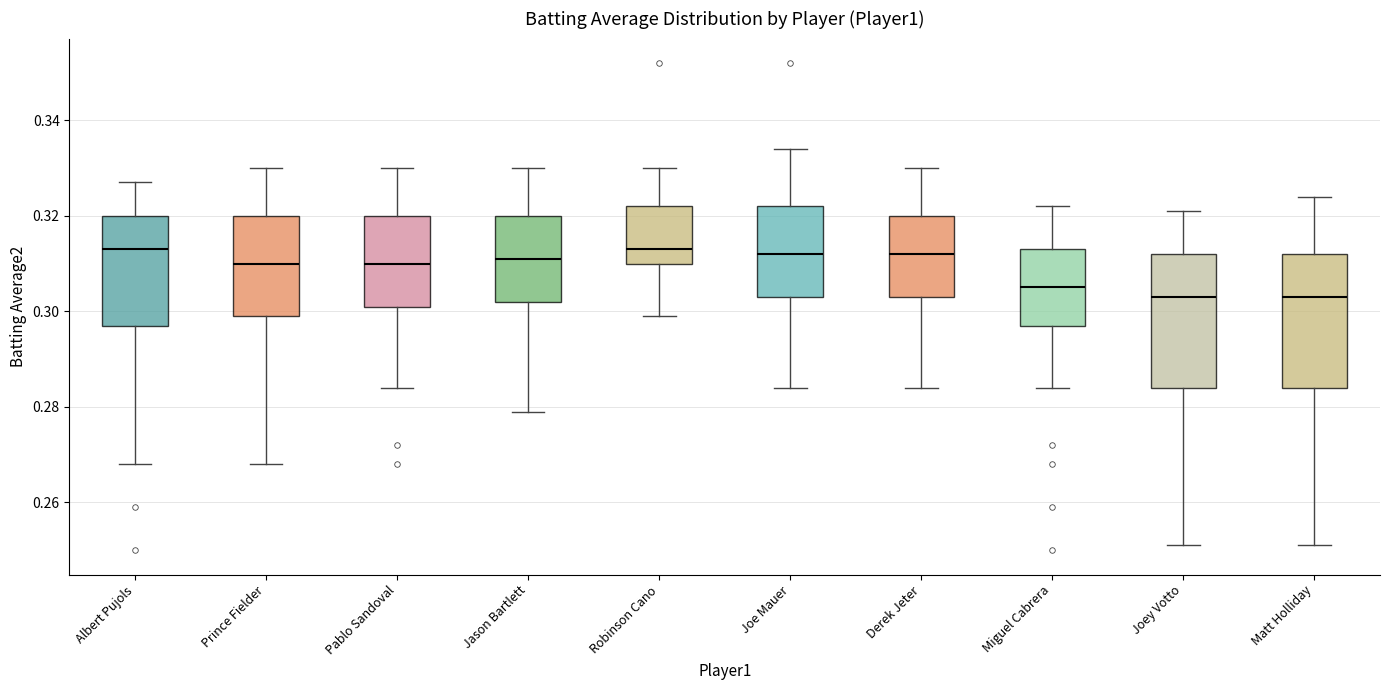

Reading left to right, transcribe this box plot: for each box, give where its median line is, the range the box spans, and where its two whiskers end, as read against the y-axis. The values are not printed on the chart, so give them approximately, as read against the axis.

Albert Pujols: median 0.314, box 0.298 to 0.320, whiskers 0.268 to 0.328
Prince Fielder: median 0.310, box 0.300 to 0.320, whiskers 0.268 to 0.330
Pablo Sandoval: median 0.310, box 0.302 to 0.320, whiskers 0.284 to 0.330
Jason Bartlett: median 0.312, box 0.302 to 0.320, whiskers 0.280 to 0.330
Robinson Cano: median 0.314, box 0.310 to 0.322, whiskers 0.300 to 0.330
Joe Mauer: median 0.312, box 0.304 to 0.322, whiskers 0.284 to 0.334
Derek Jeter: median 0.312, box 0.304 to 0.320, whiskers 0.284 to 0.330
Miguel Cabrera: median 0.306, box 0.298 to 0.314, whiskers 0.284 to 0.322
Joey Votto: median 0.304, box 0.284 to 0.312, whiskers 0.252 to 0.322
Matt Holliday: median 0.304, box 0.284 to 0.312, whiskers 0.252 to 0.324